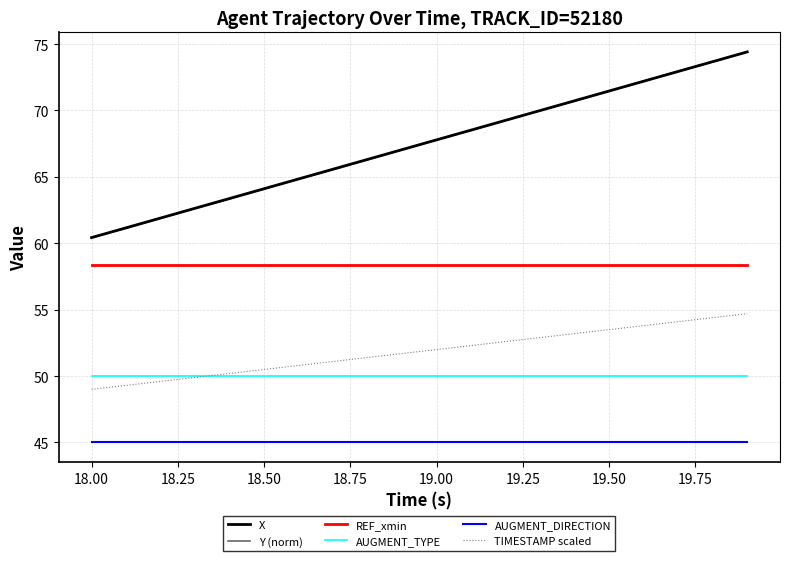

What is the minimum value for TIMESTAMP scaled?

49.0